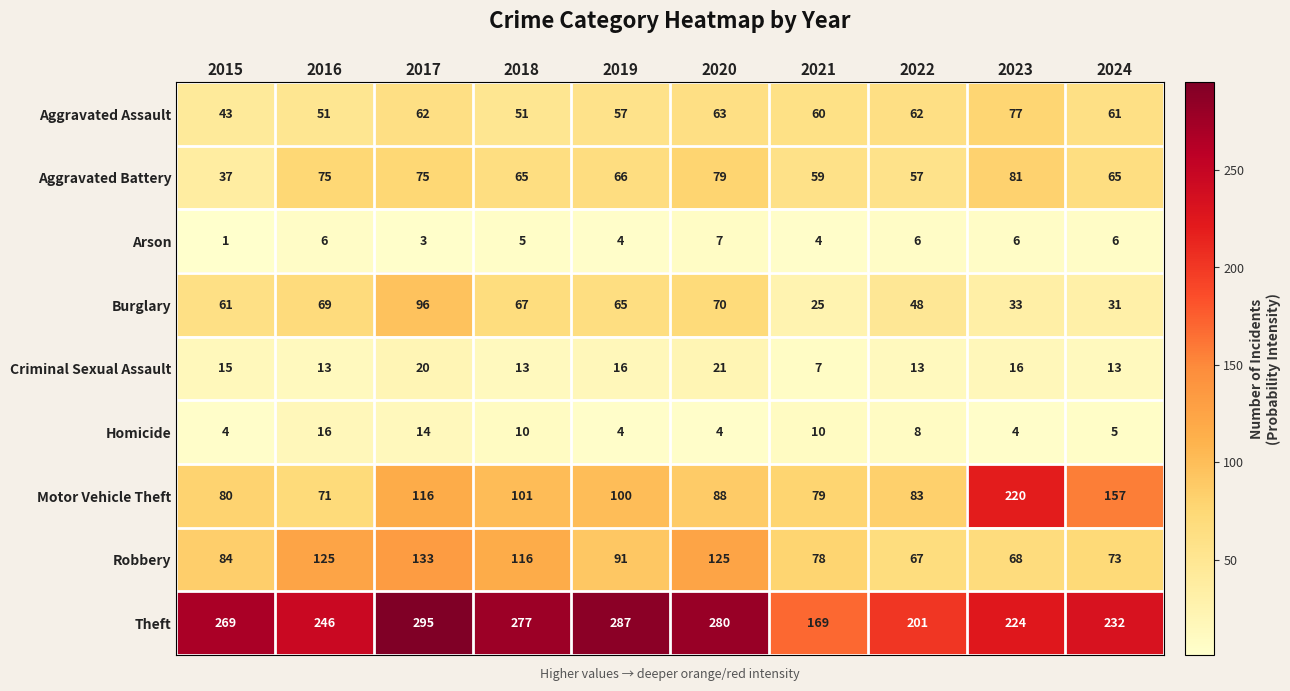

Where does the Homicide series first go above 8?

2016